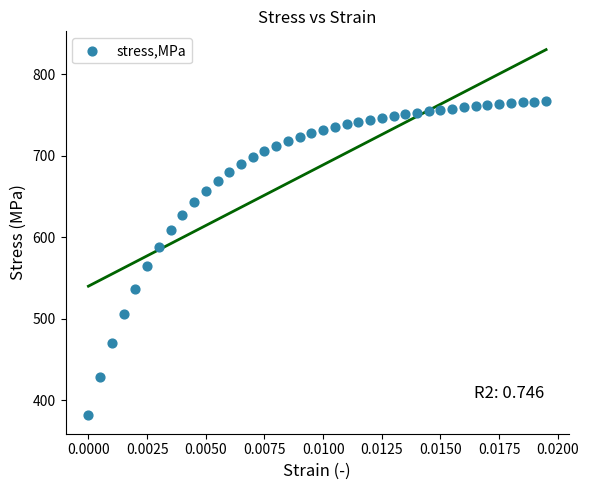

How many data points are displayed?

40